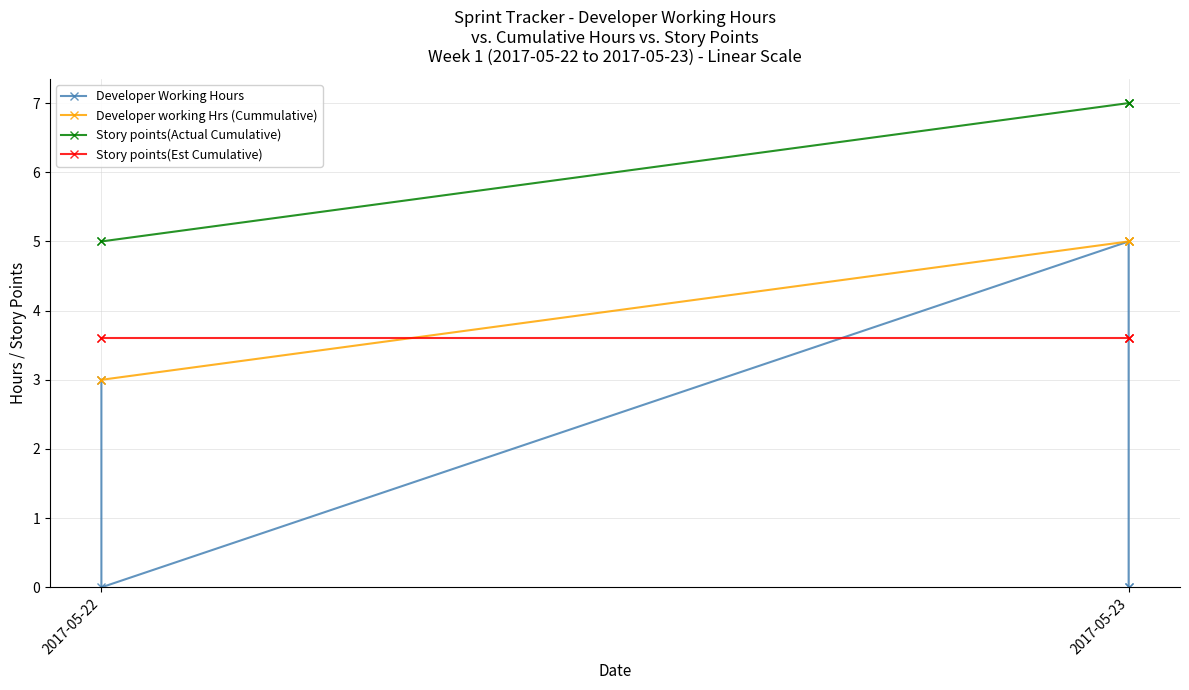

True or false: Story points(Actual Cumulative) and Developer Working Hours intersect in this chart.

False